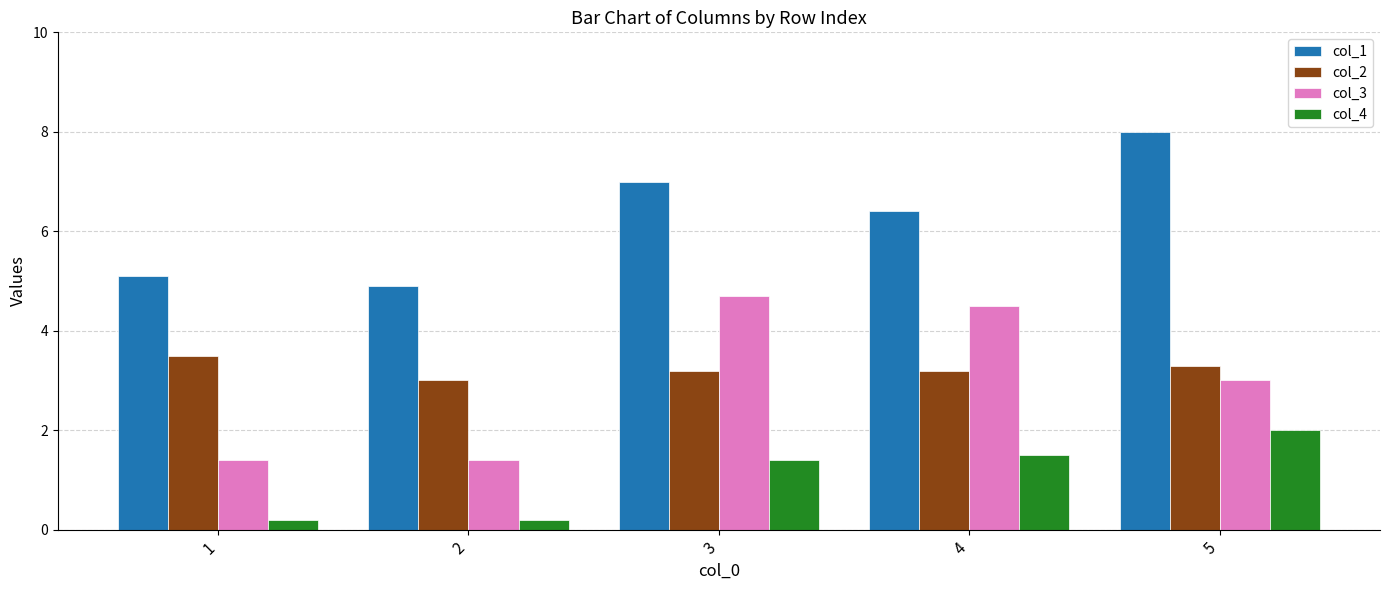

Are the bars grouped side by side (vs. stacked)?

Yes